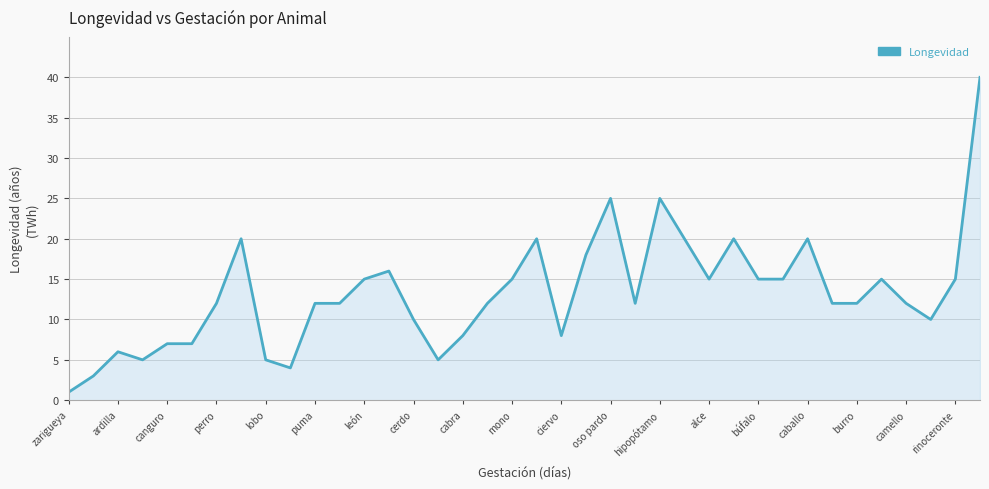

What is the difference between the maximum and minimum values?

39